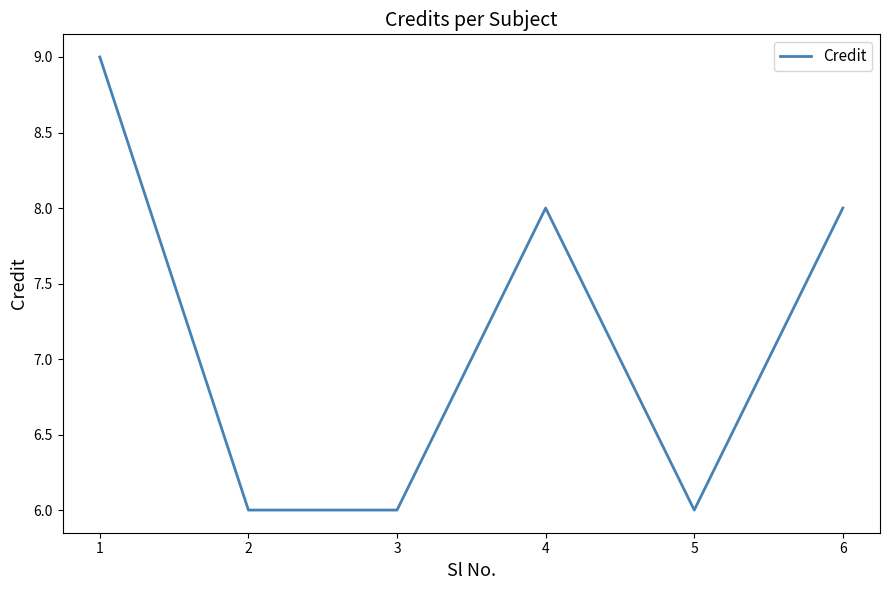

What is the approximate value at 2?

6